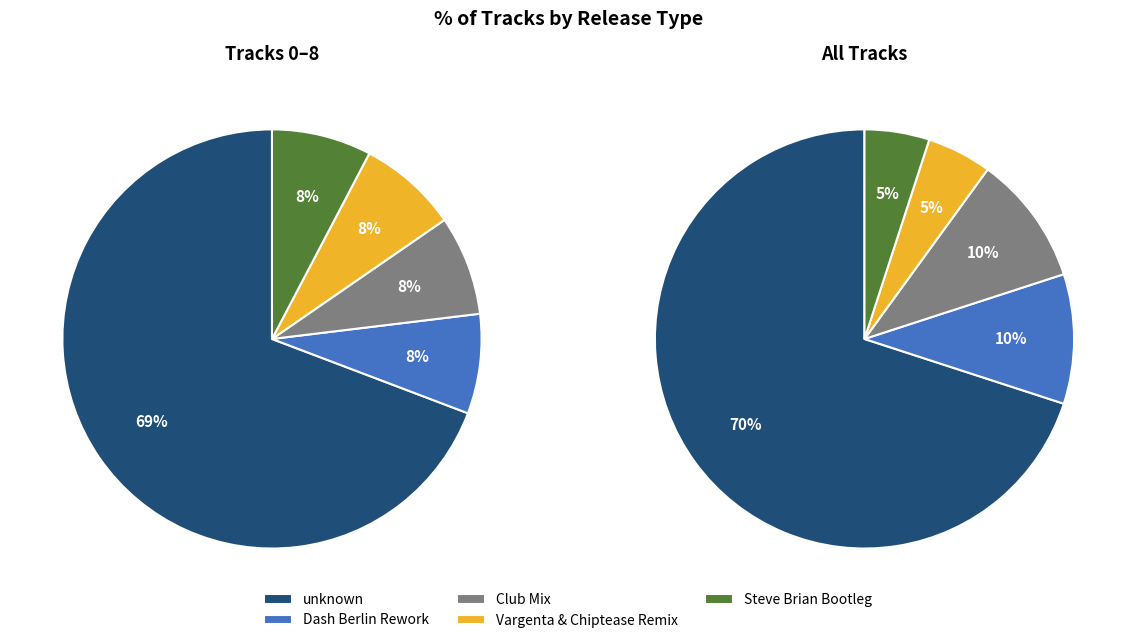

Is unknown the majority of the pie?

Yes